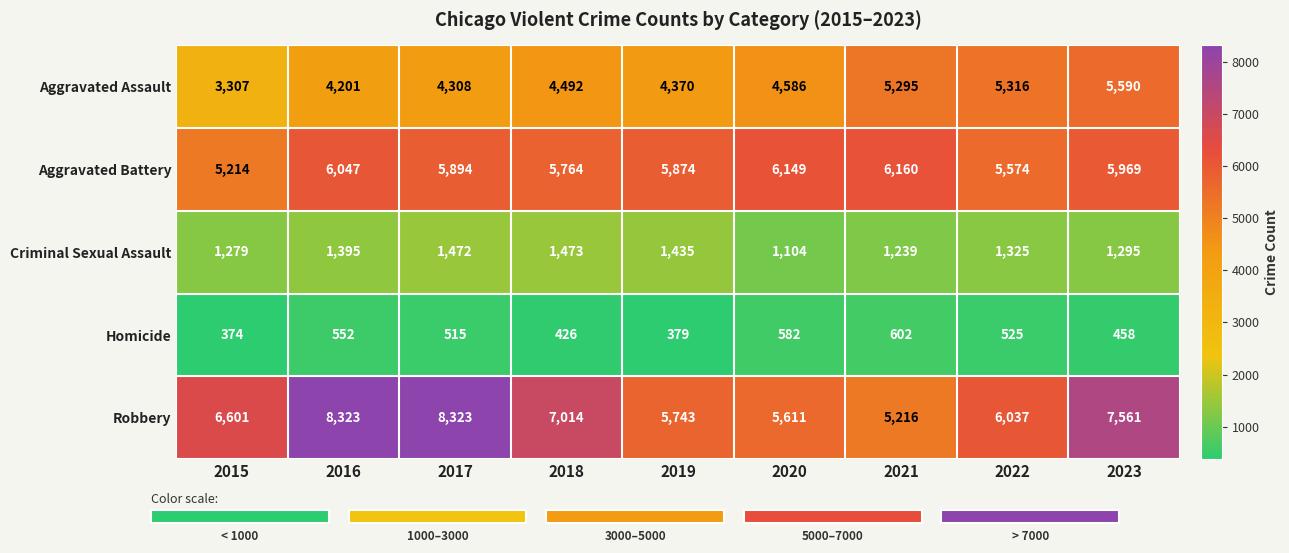

What is the difference between the Aggravated Battery values at 2023 and 2018?

205